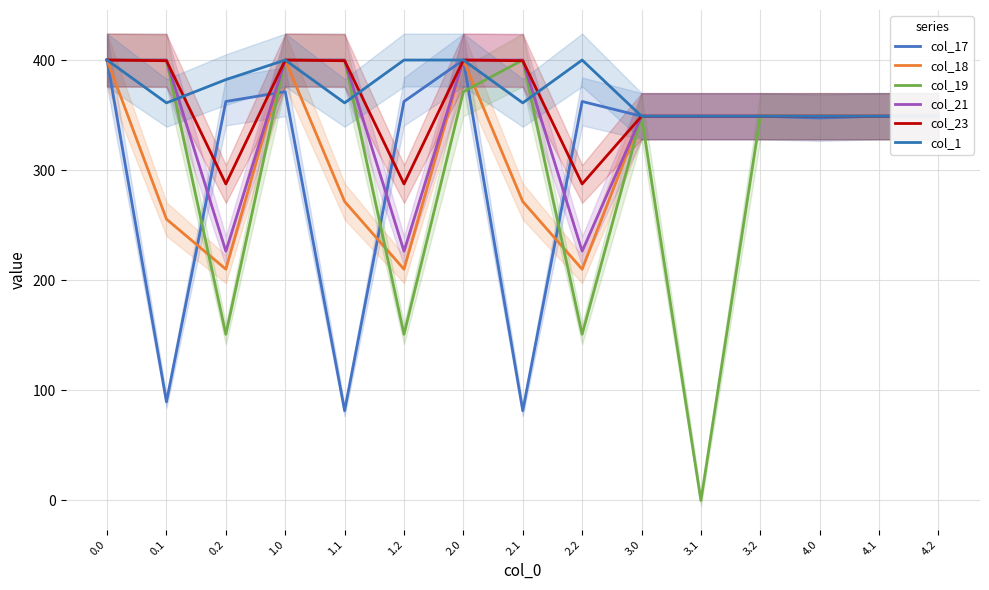

Which series changed the most between 2.0 and 4.1?

col_17